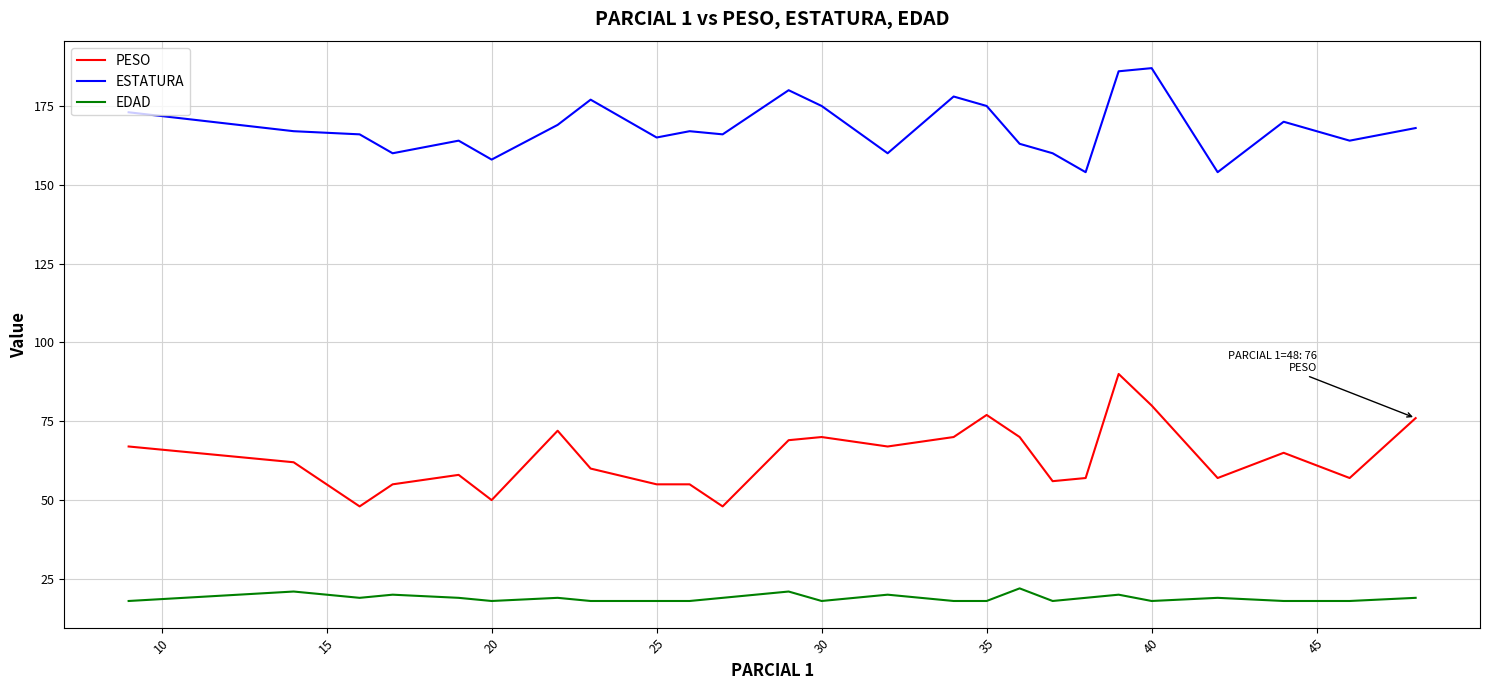

True or false: PESO and EDAD cross at least once.

False